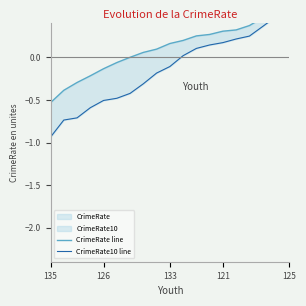

Which series has the largest total across all categories?

CrimeRate line